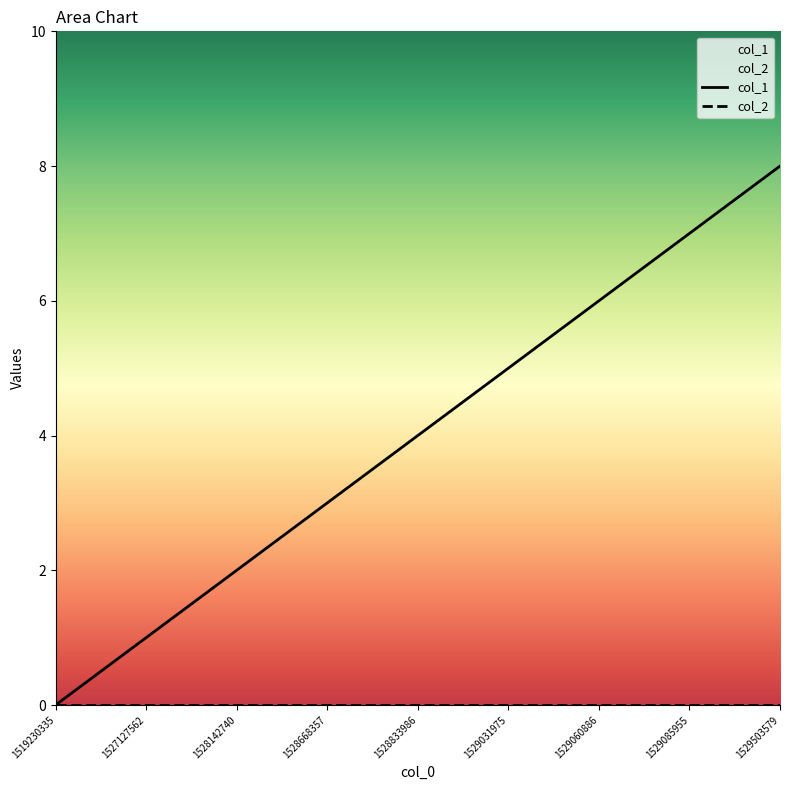

What is the value of the 5th point from the left?

4